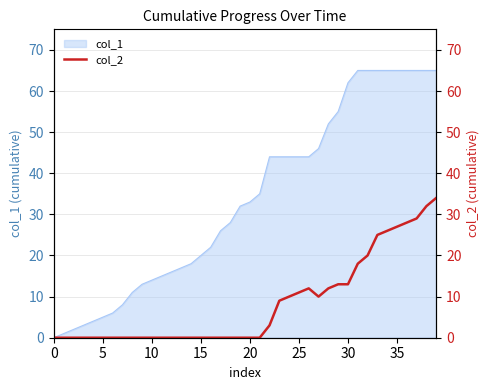

Count the number of categories in the chart.

40